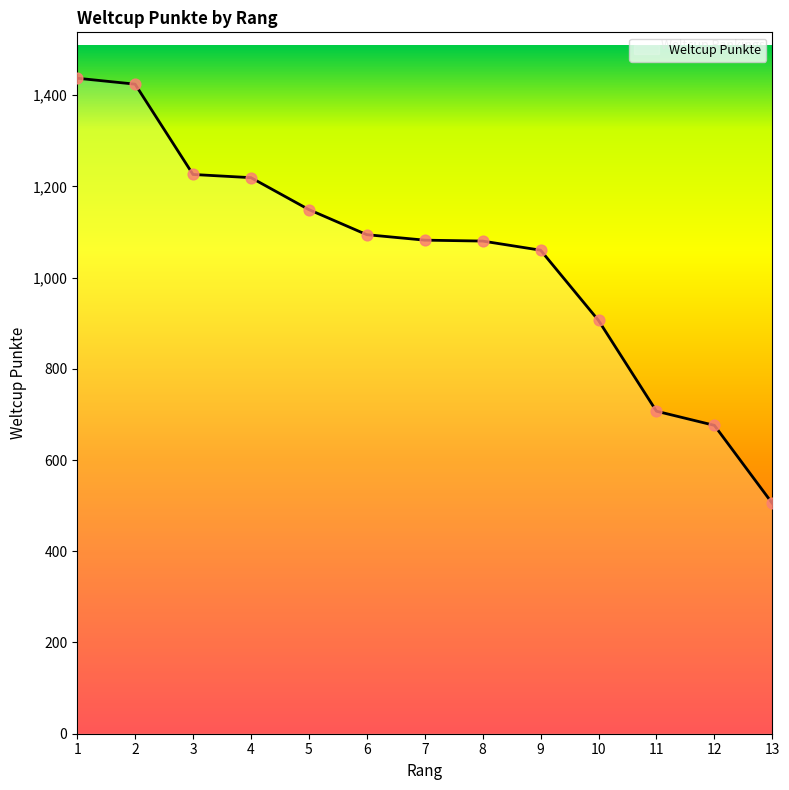

What is the change in value from 5 to 6?

-55